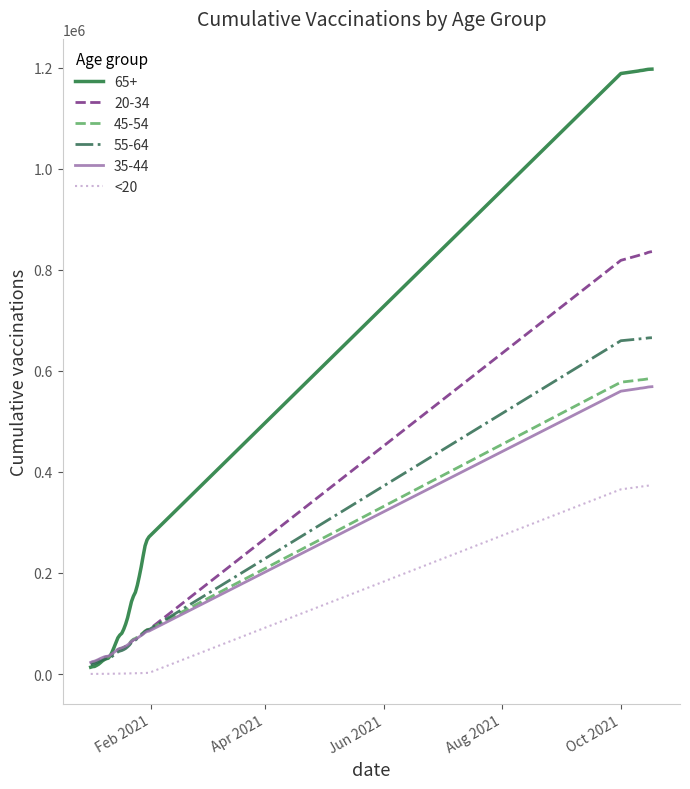

Which series has the largest total across all categories?

65+